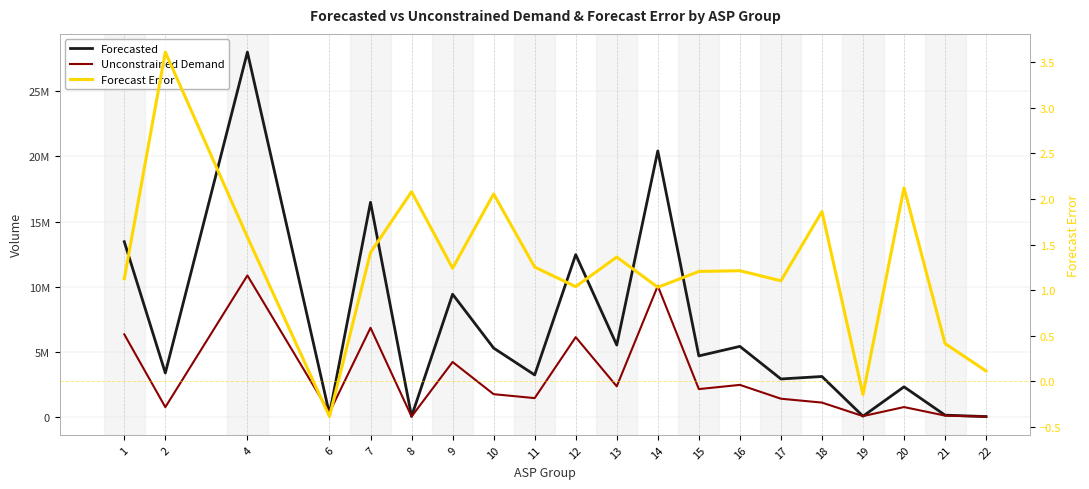

Reading right to left, list all the values displayed in this chart.

Forecasted: 1815.0	110879.0	2289748.0	33940.0	3083873.0	2893694.0	5399081.0	4665940.0	20426788.0	5502785.0	12456038.0	3204708.0	5268618.0	9410735.0	16951.0	16475834.0	199827.0	28022478.0	3355312.0	13445691.0
Unconstrained Demand: 1629.0	78358.0	733471.0	39615.0	1077615.0	1375802.0	2439025.0	2115680.0	10052719.0	2328161.0	6109187.0	1422165.0	1724422.0	4199555.0	5504.0	6827785.0	325228.0	10851925.0	727818.0	6324195.0
Forecast Error: 0.1	0.4	2.1	-0.1	1.9	1.1	1.2	1.2	1.0	1.4	1.0	1.3	2.1	1.2	2.1	1.4	-0.4	1.6	3.6	1.1